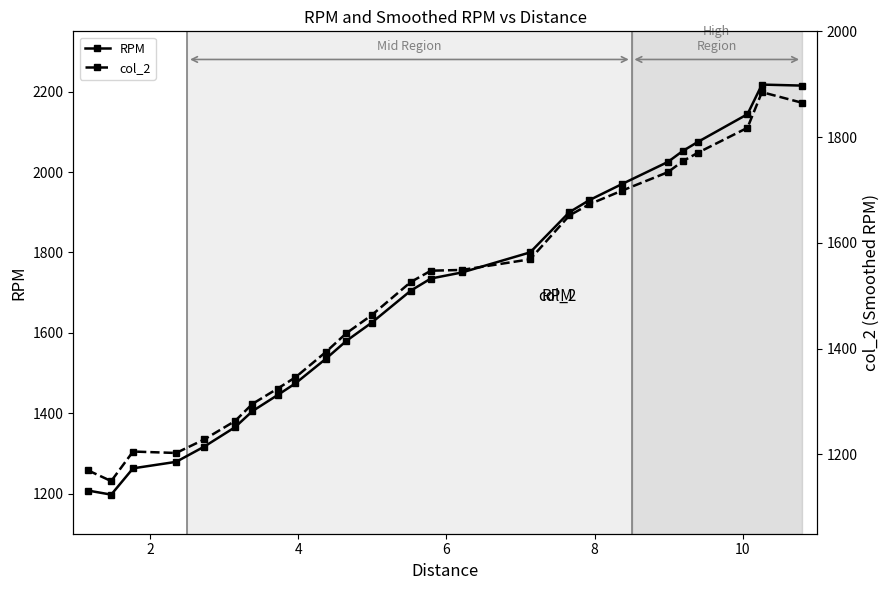

What is the sum of all col_2 values?

37511.3